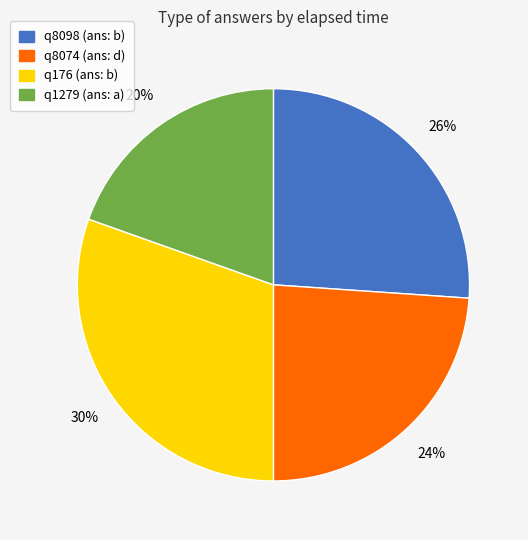

Is there a majority slice in this chart?

No